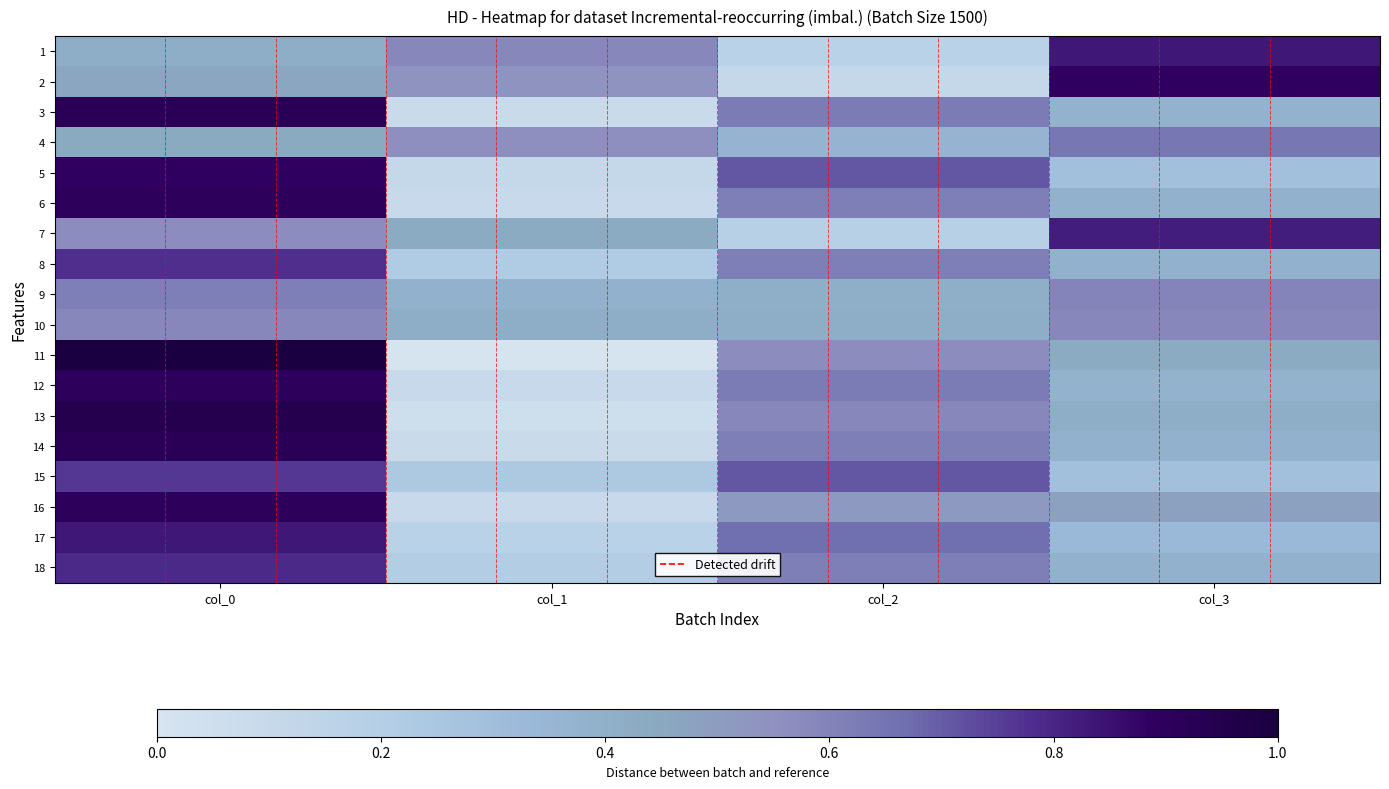

Reading left to right, extract all data points from this chart.

1: col_0=0.4	col_1=0.6	col_2=0.2	col_3=0.8
2: col_0=0.5	col_1=0.5	col_2=0.1	col_3=0.9
3: col_0=0.9	col_1=0.1	col_2=0.6	col_3=0.4
4: col_0=0.4	col_1=0.6	col_2=0.4	col_3=0.6
5: col_0=0.9	col_1=0.1	col_2=0.7	col_3=0.3
6: col_0=0.9	col_1=0.1	col_2=0.6	col_3=0.4
7: col_0=0.6	col_1=0.4	col_2=0.2	col_3=0.8
8: col_0=0.8	col_1=0.2	col_2=0.6	col_3=0.4
9: col_0=0.6	col_1=0.4	col_2=0.4	col_3=0.6
10: col_0=0.6	col_1=0.4	col_2=0.4	col_3=0.6
11: col_0=1.0	col_1=0.0	col_2=0.6	col_3=0.4
12: col_0=0.9	col_1=0.1	col_2=0.6	col_3=0.4
13: col_0=0.9	col_1=0.1	col_2=0.6	col_3=0.4
14: col_0=0.9	col_1=0.1	col_2=0.6	col_3=0.4
15: col_0=0.8	col_1=0.2	col_2=0.7	col_3=0.3
16: col_0=0.9	col_1=0.1	col_2=0.5	col_3=0.5
17: col_0=0.8	col_1=0.2	col_2=0.7	col_3=0.3
18: col_0=0.8	col_1=0.2	col_2=0.6	col_3=0.4